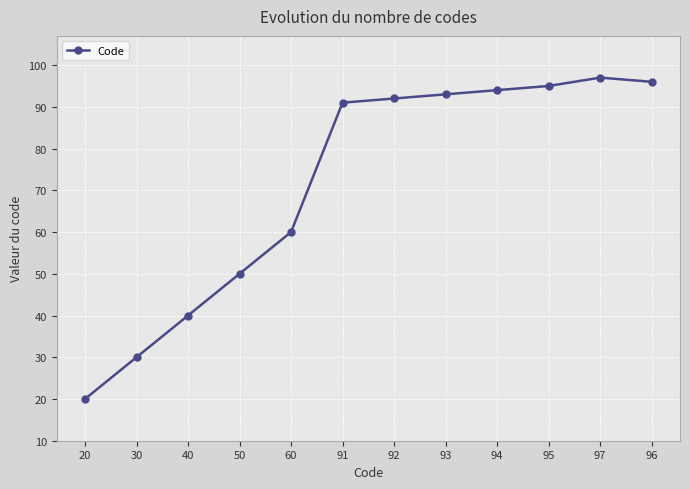

What is the approximate value at 50, to the nearest 10?

50